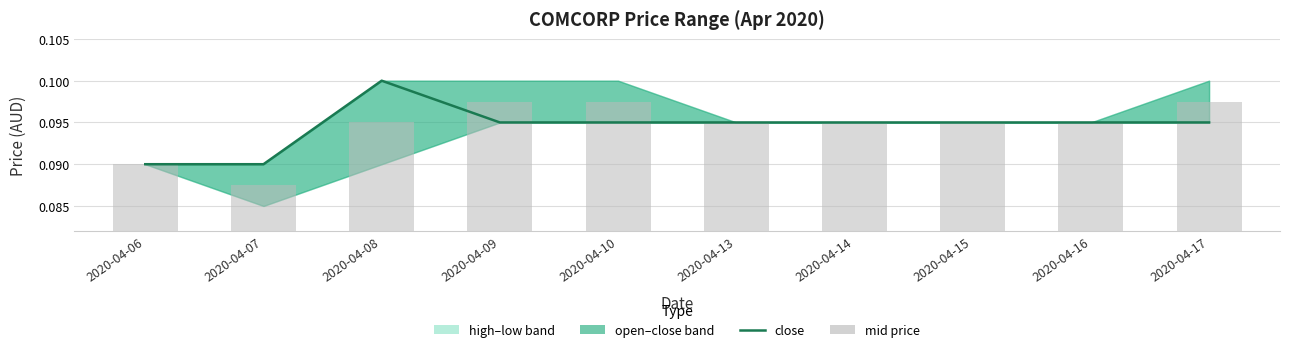

What is the average value of the close series?

0.1